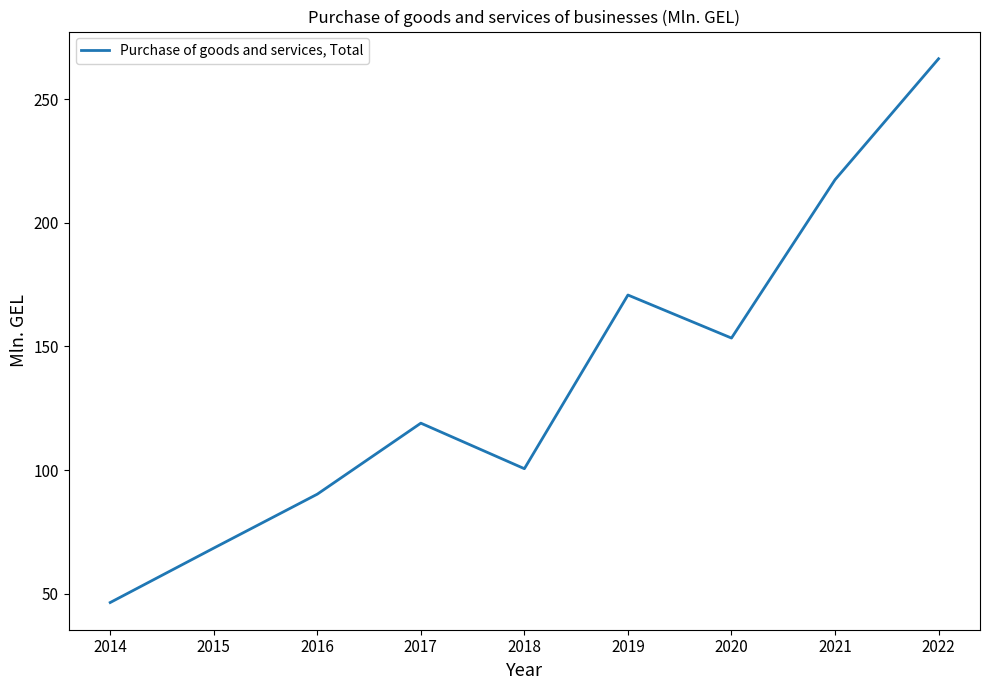

Reading left to right, what are all the values shown in this chart?

2014=46.5	2015=68.5	2016=90.3	2017=119.0	2018=100.6	2019=170.8	2020=153.4	2021=217.4	2022=266.3